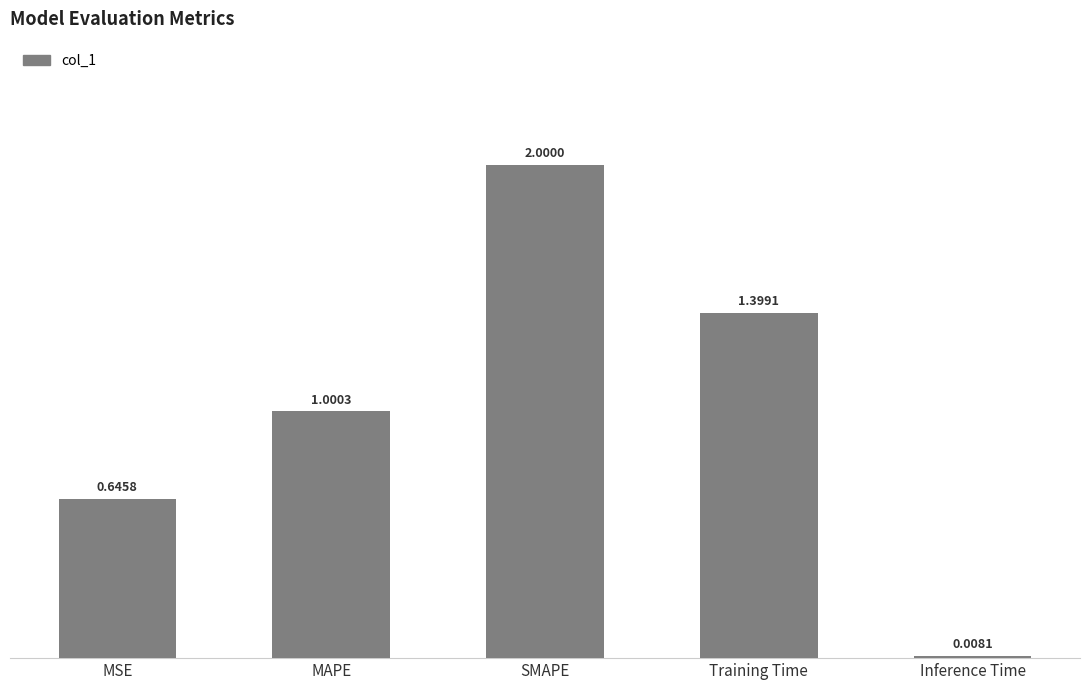

Where is the data nearest to the value 1?

MAPE